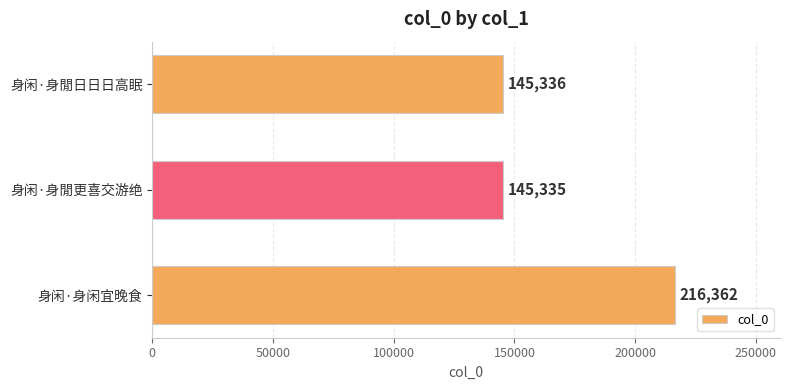

Rank the categories by value from lowest to highest.

身闲·身閒更喜交游绝, 身闲·身閒日日日高眠, 身闲·身闲宜晚食